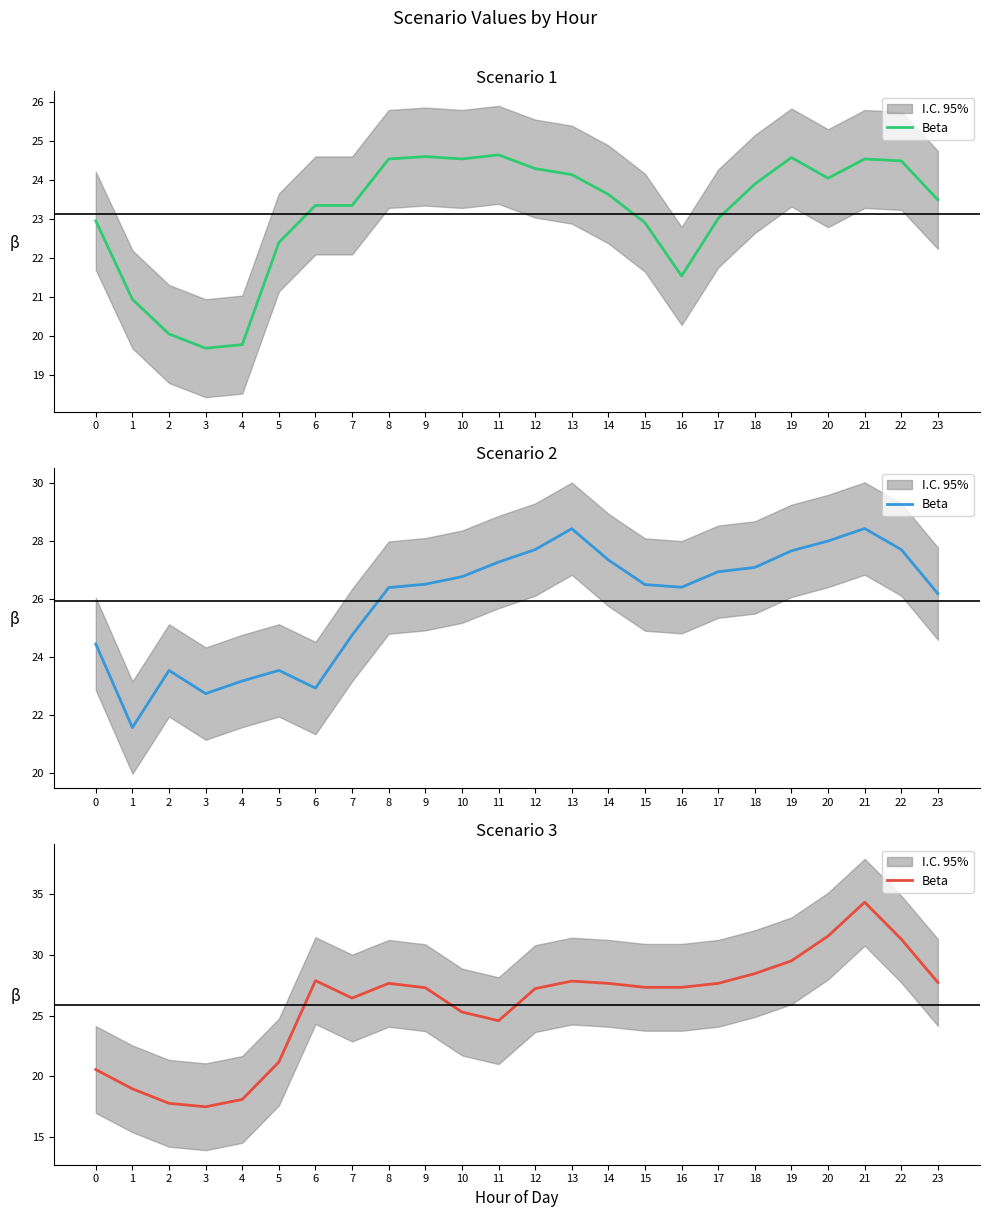

Reading left to right, what are all the values shown in this chart?

0=20.6	1=19.0	2=17.8	3=17.5	4=18.1	5=21.2	6=27.9	7=26.4	8=27.6	9=27.3	10=25.3	11=24.6	12=27.2	13=27.8	14=27.6	15=27.3	16=27.3	17=27.6	18=28.4	19=29.5	20=31.5	21=34.3	22=31.3	23=27.7